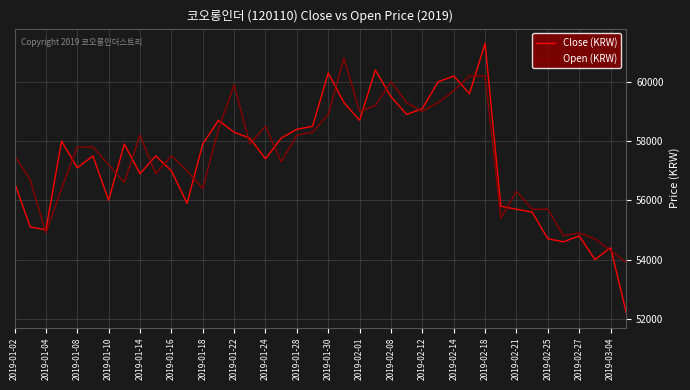

List the series in order of their peak value, highest first.

Close (KRW), Open (KRW)